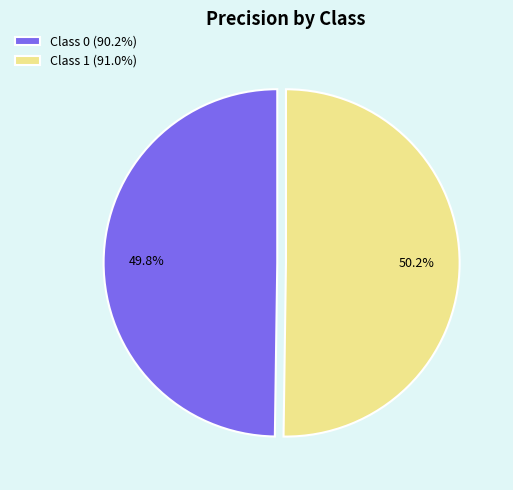

What percentage is NOT represented by Class 0 (90.2%)?

50.2%